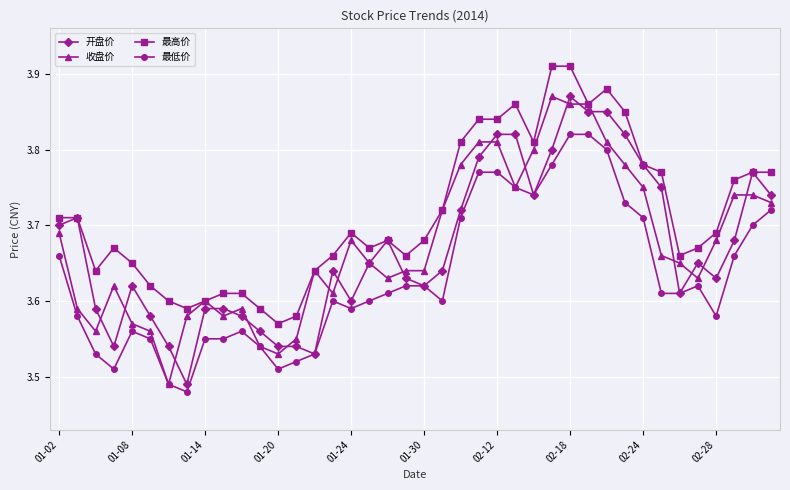

How many lines are shown in the chart?

4